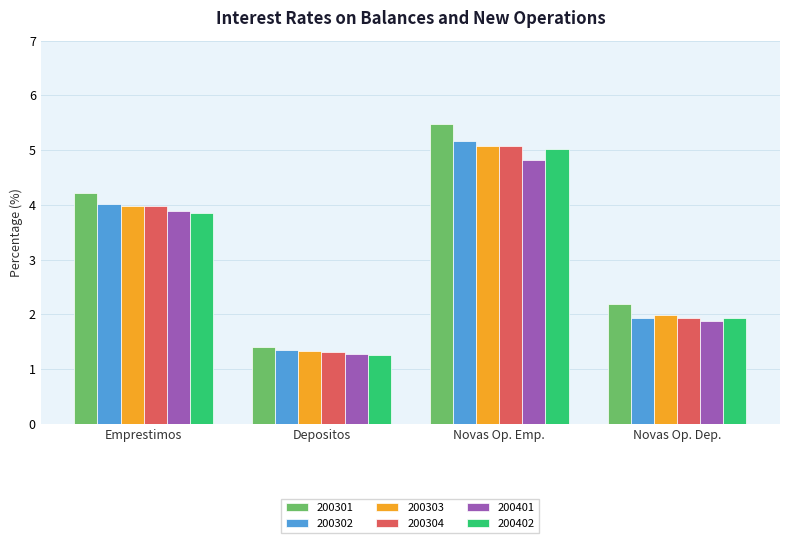

The value of 200301 at Novas Op. Dep. is 1.2. True or false?

False